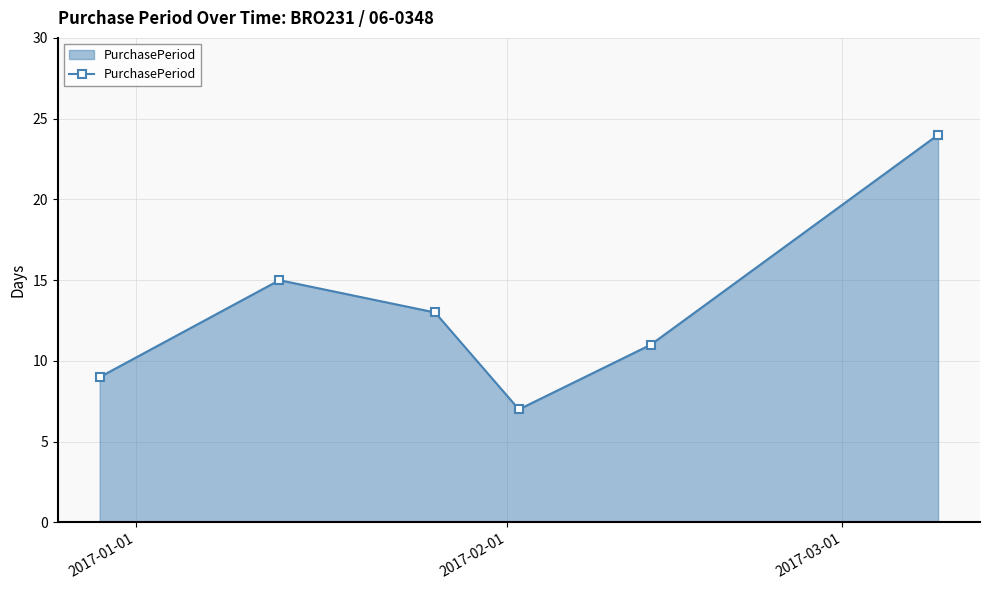

How many values are below 13?

3